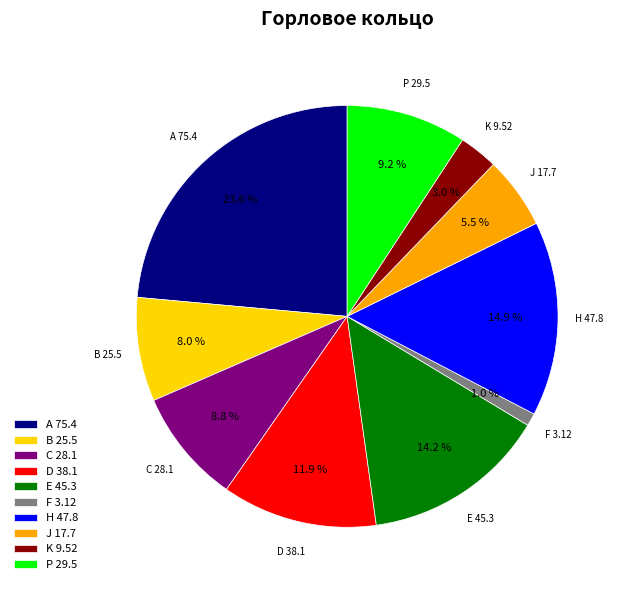

Which slice is the largest?

A